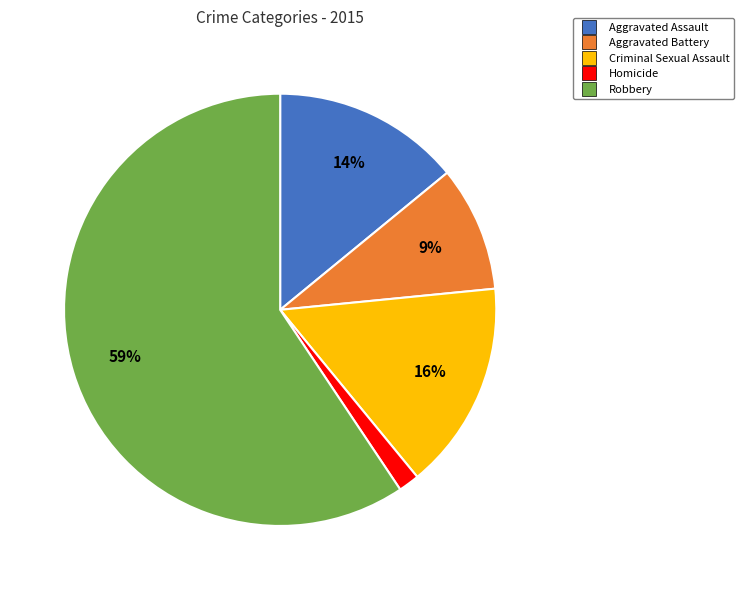

What is the smallest slice in the pie chart?

Homicide